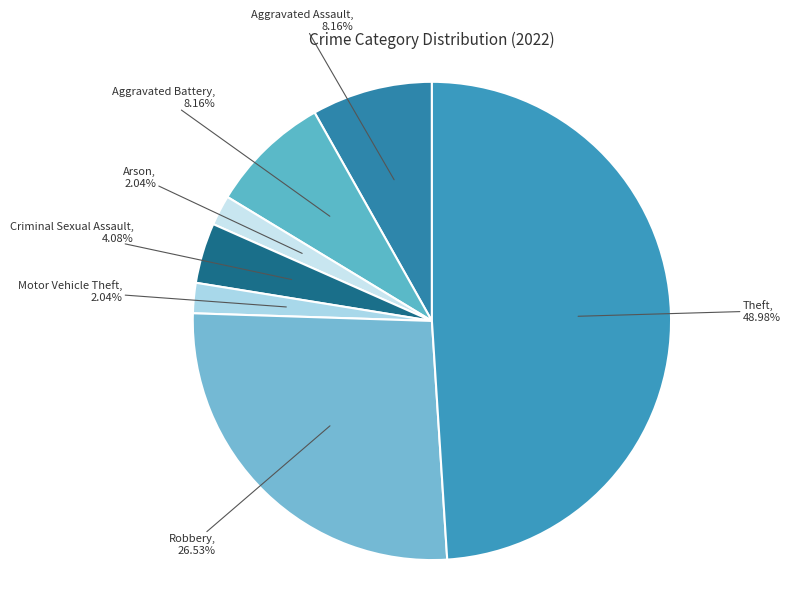

How many slices are in this pie chart?

7